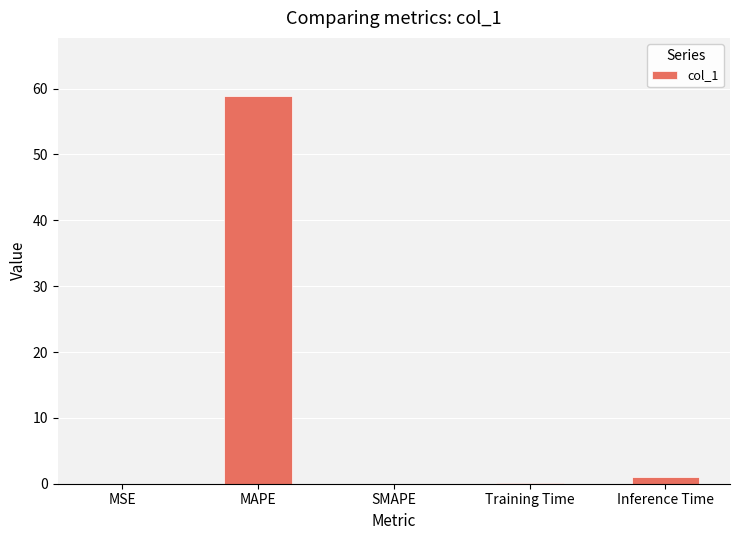

What is the sum of all values?

60.0